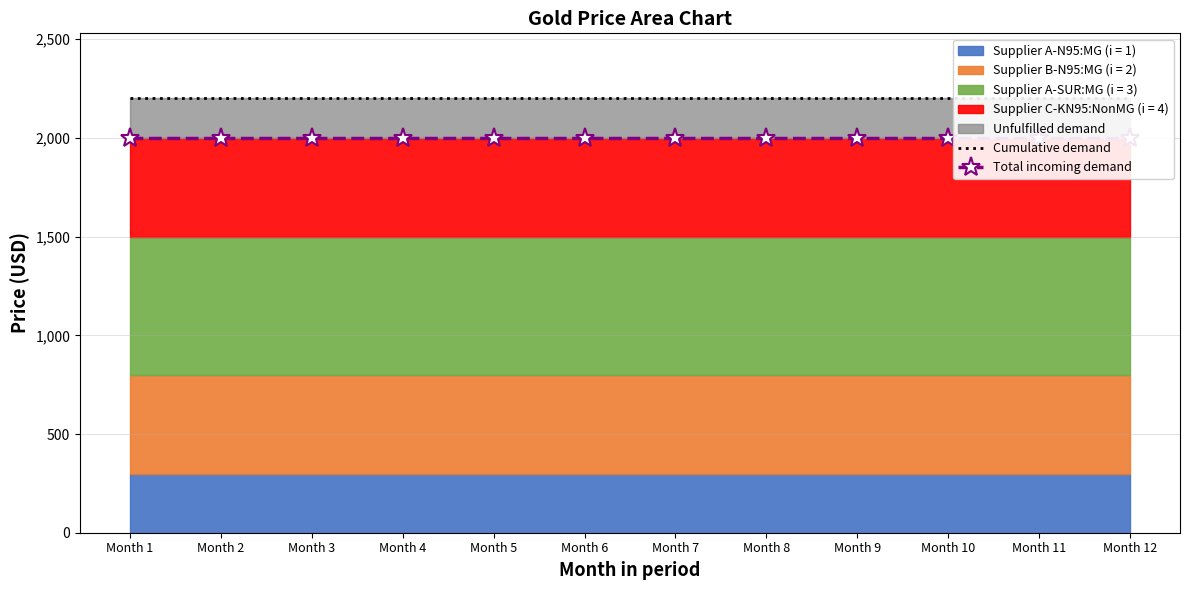

Reading left to right, what are all the values shown in this chart?

Cumulative demand: Month 1=2200	Month 2=2200	Month 3=2200	Month 4=2200	Month 5=2200	Month 6=2200	Month 7=2200	Month 8=2200	Month 9=2200	Month 10=2200	Month 11=2200	Month 12=2200
Total incoming demand: Month 1=2000	Month 2=2000	Month 3=2000	Month 4=2000	Month 5=2000	Month 6=2000	Month 7=2000	Month 8=2000	Month 9=2000	Month 10=2000	Month 11=2000	Month 12=2000